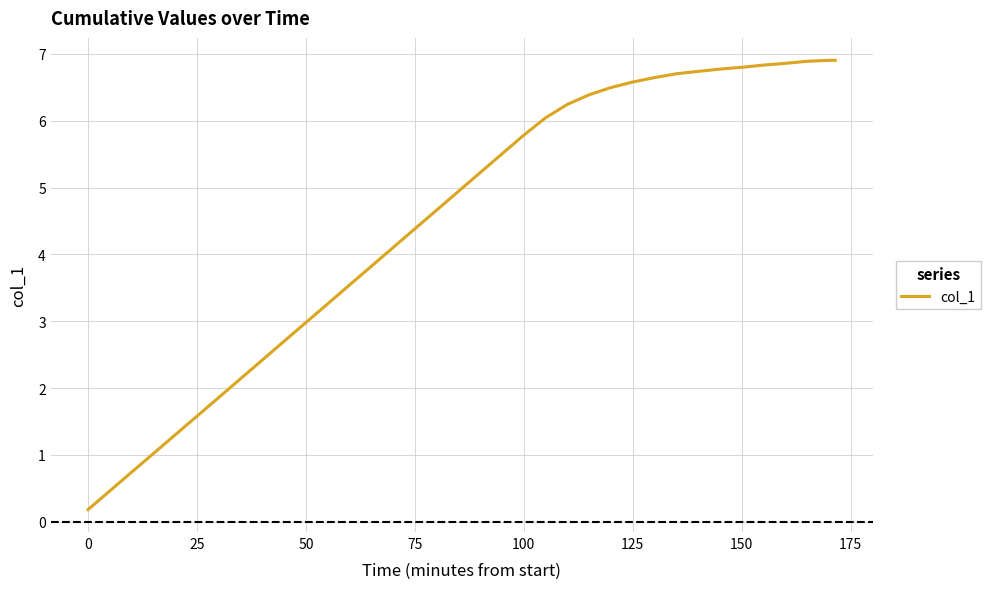

What is the smallest value displayed?

0.2